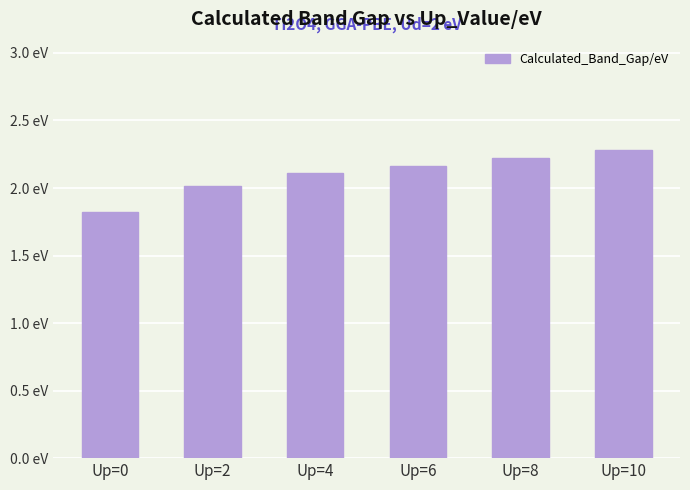

Does the chart contain any negative values?

No